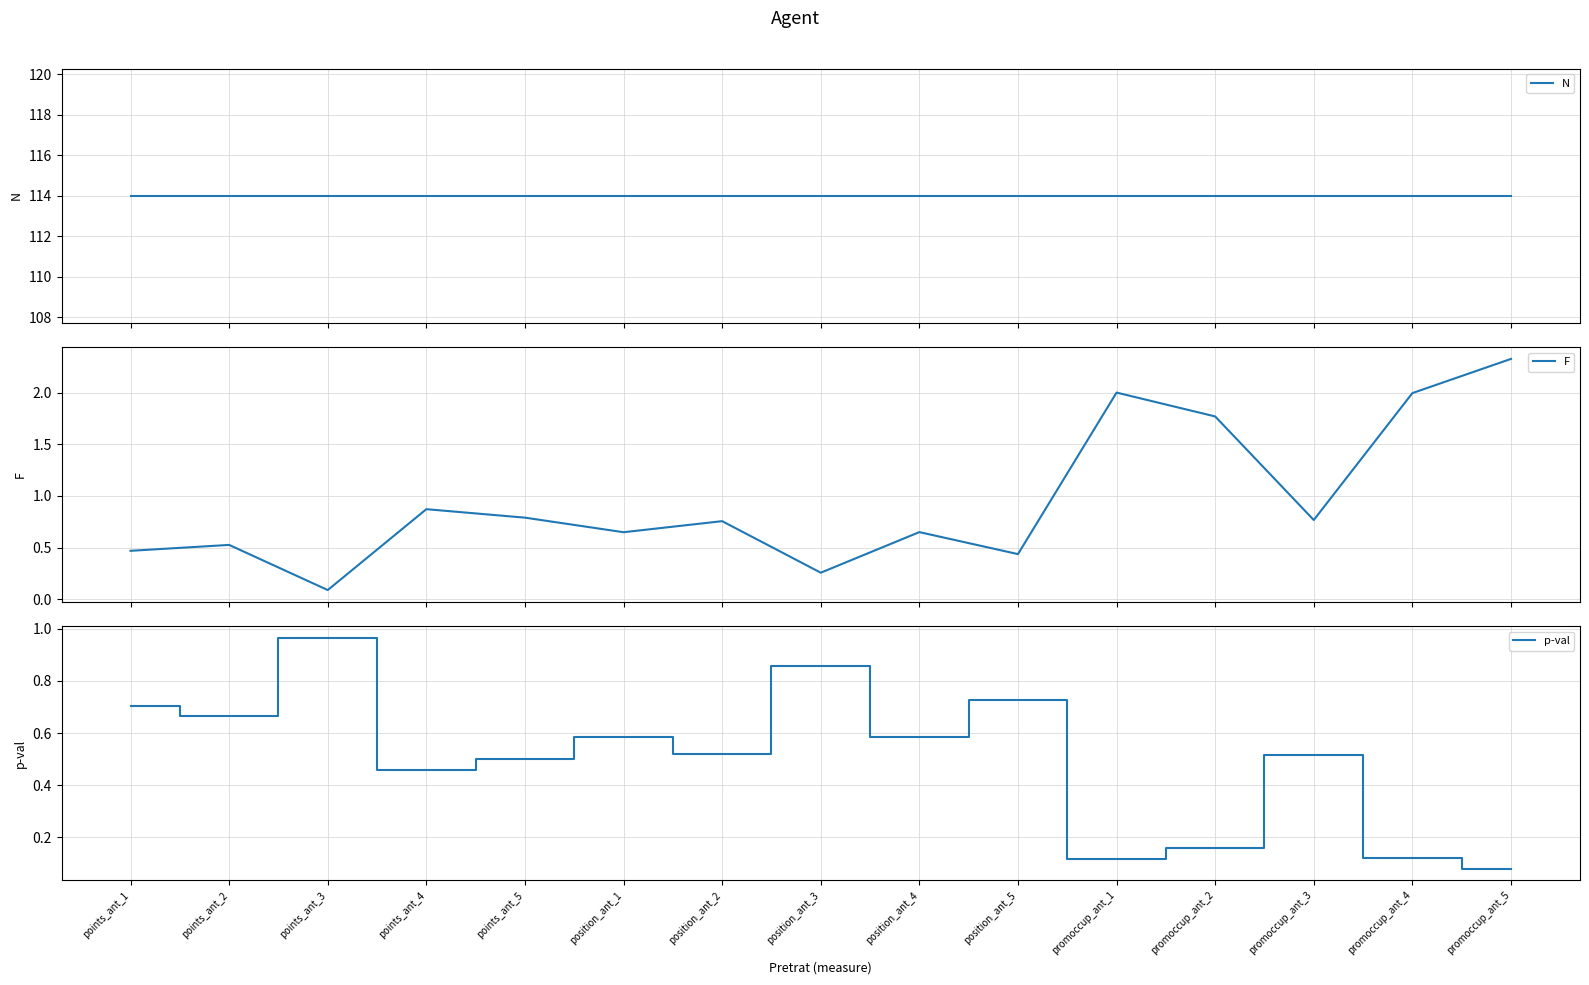

Rank the categories by p-val value from highest to lowest.

points_ant_3, position_ant_3, position_ant_5, points_ant_1, points_ant_2, position_ant_1, position_ant_4, position_ant_2, promoccup_ant_3, points_ant_5, points_ant_4, promoccup_ant_2, promoccup_ant_4, promoccup_ant_1, promoccup_ant_5